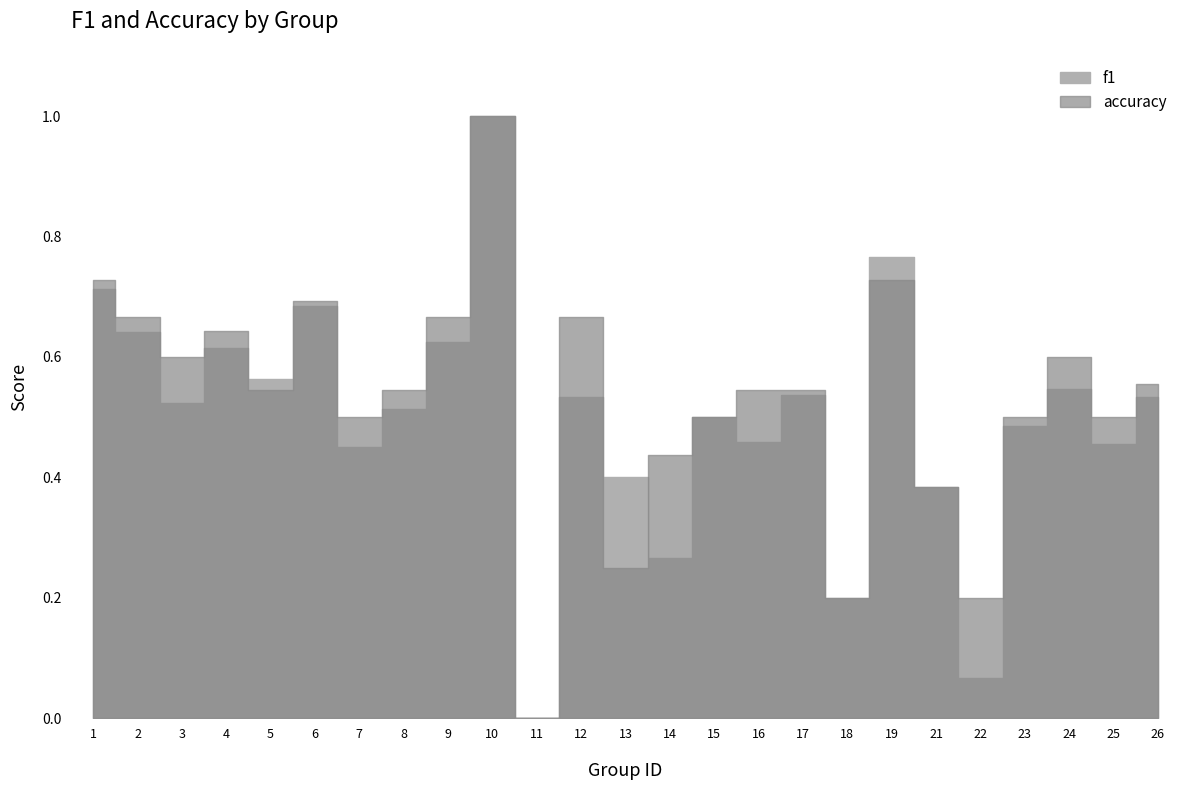

Reading right to left, transcribe all the data shown in this chart.

f1: 26=0.5	25=0.5	24=0.5	23=0.5	22=0.1	21=0.4	19=0.8	18=0.2	17=0.5	16=0.5	15=0.5	14=0.3	13=0.4	12=0.5	11=0.0	10=1.0	9=0.6	8=0.5	7=0.5	6=0.7	5=0.6	4=0.6	3=0.5	2=0.6	1=0.7
accuracy: 26=0.6	25=0.5	24=0.6	23=0.5	22=0.2	21=0.4	19=0.7	18=0.2	17=0.5	16=0.5	15=0.5	14=0.4	13=0.2	12=0.7	11=0.0	10=1.0	9=0.7	8=0.5	7=0.5	6=0.7	5=0.5	4=0.6	3=0.6	2=0.7	1=0.7